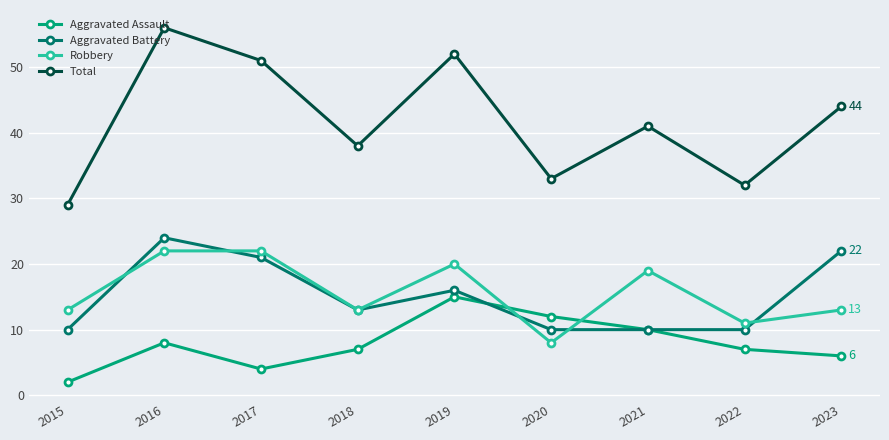

What is the value of the Total point at the 2nd from the left?

56